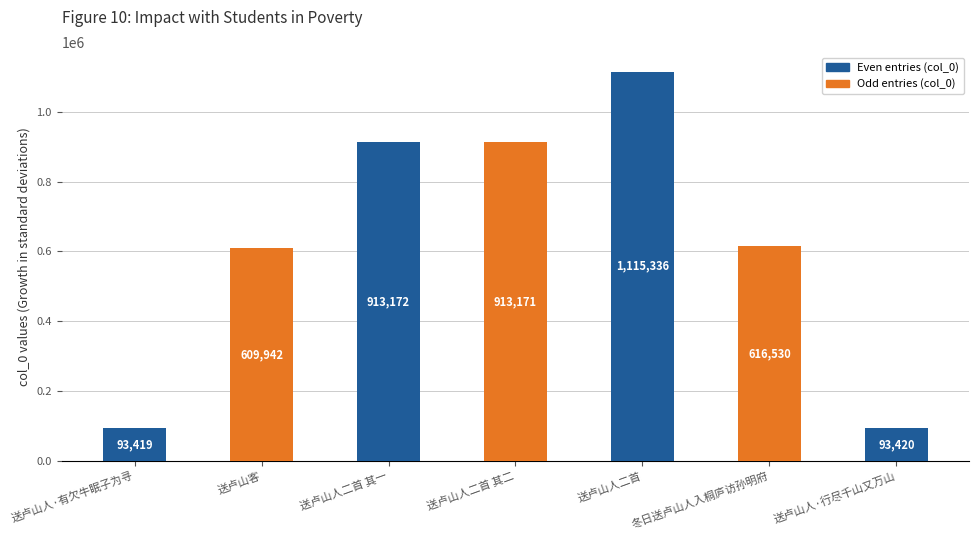

What is the ratio of the value at 送卢山人二首 其二 to the value at 冬日送卢山人入桐庐访孙明府?

1.5